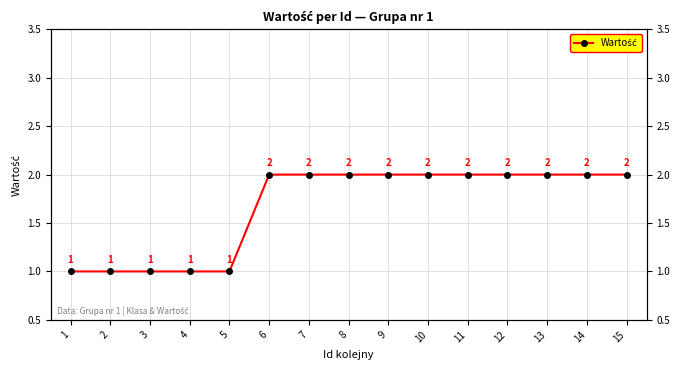

What is the change in value from 5 to 13?

+1